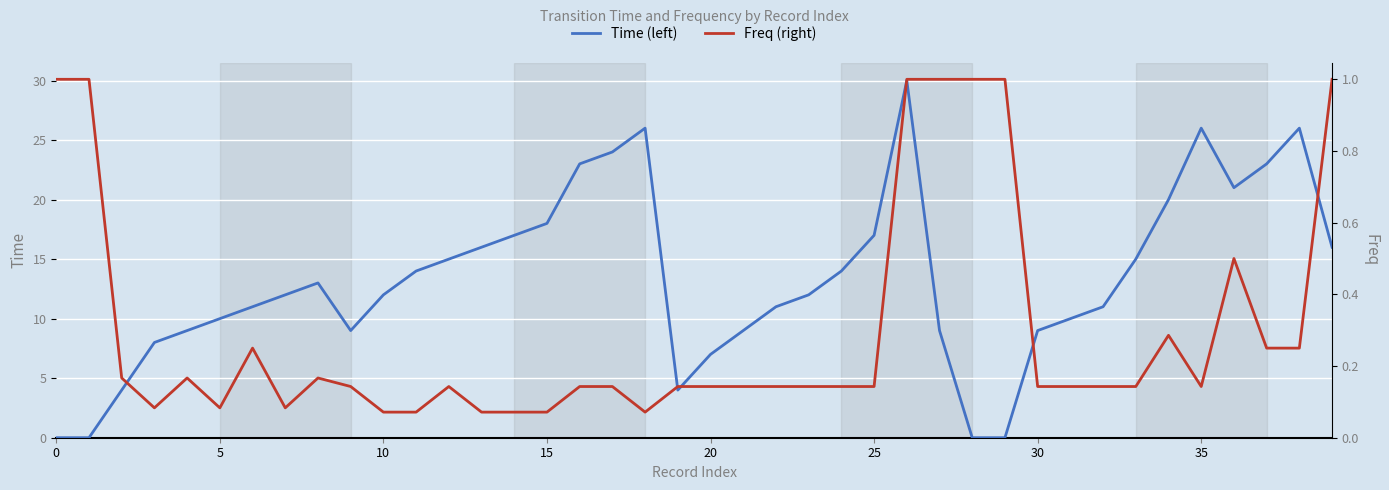

What is the minimum value for Freq (right)?

0.1